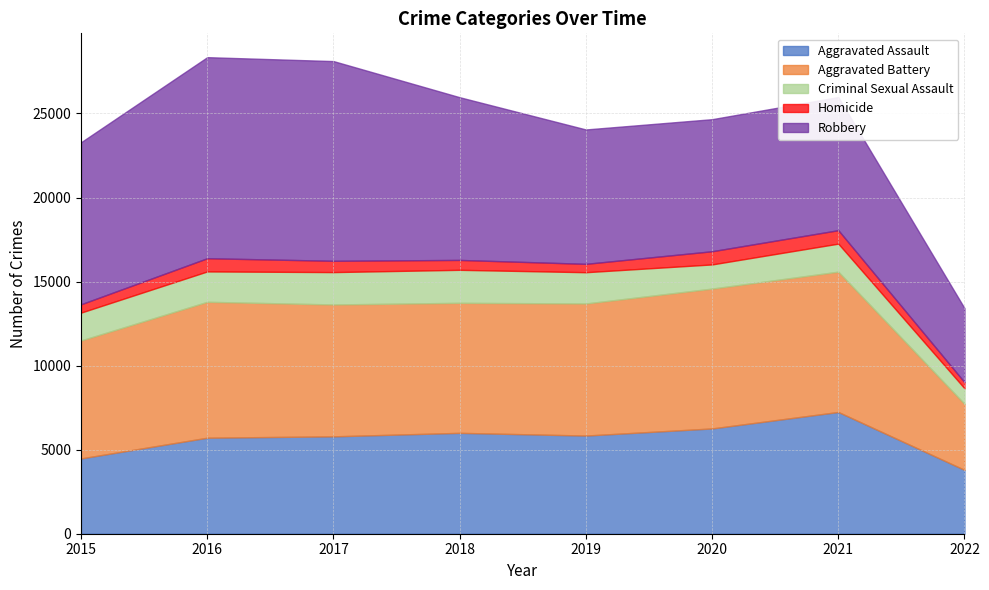

True or false: Aggravated Assault has a value of 5712 at 2016.

True